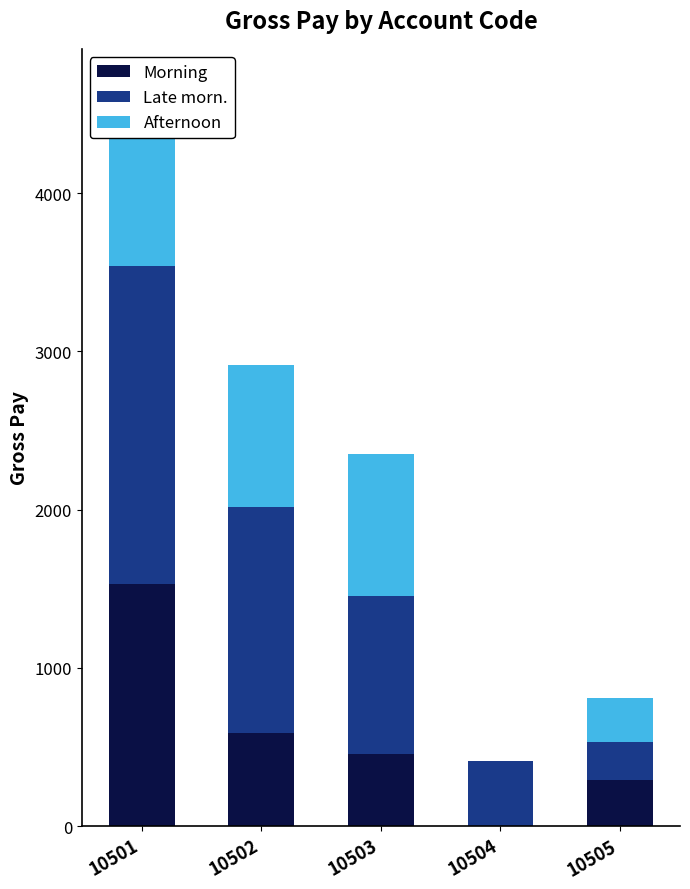

Where is Afternoon nearest to the value 570?

10505